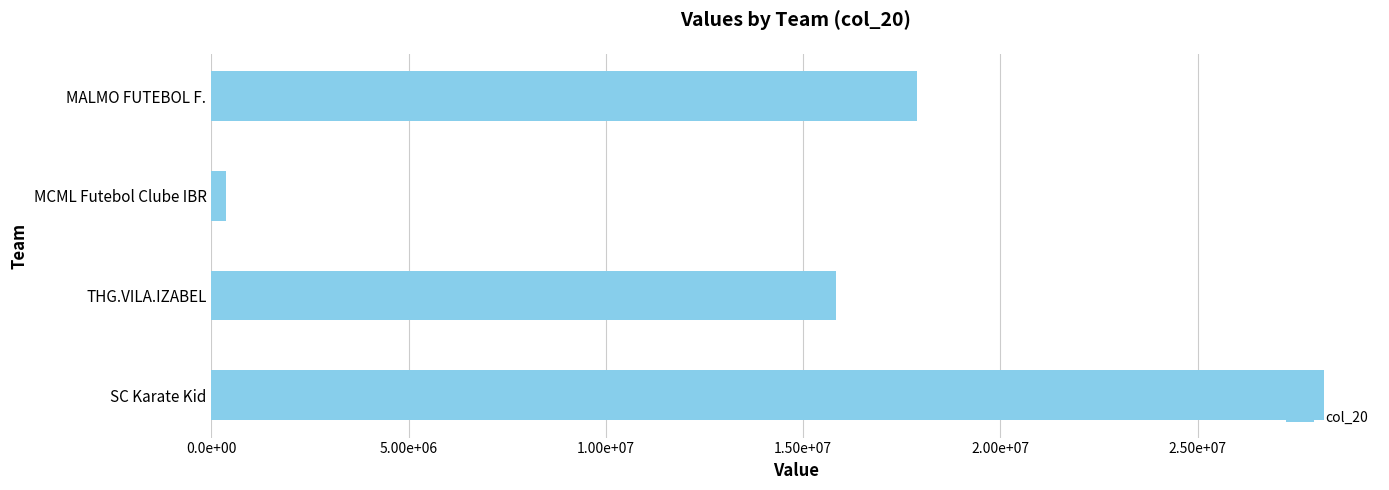

What is the sum of all values?

62295248